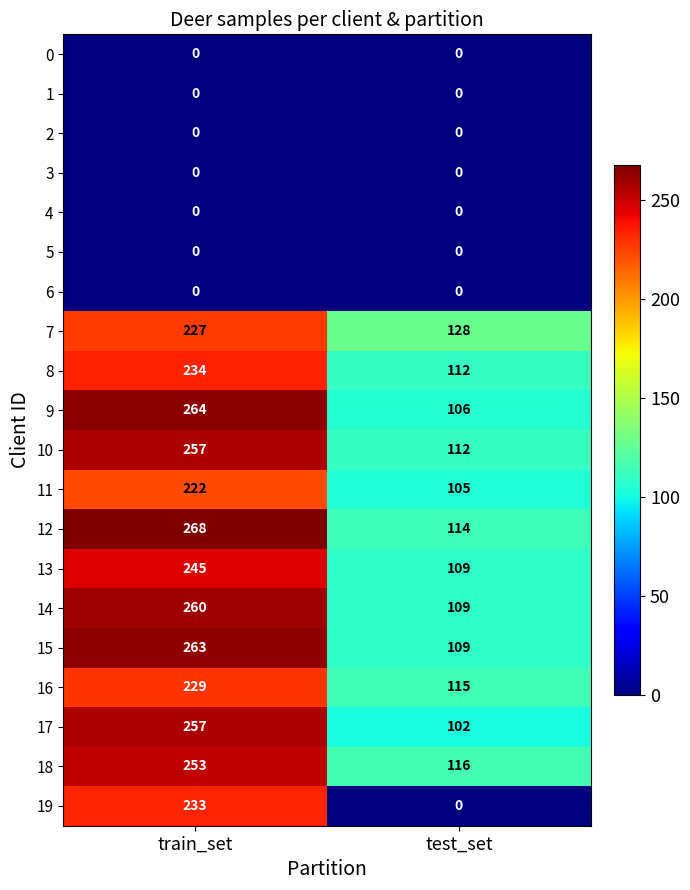

What is the highest value of the 7 series?

227